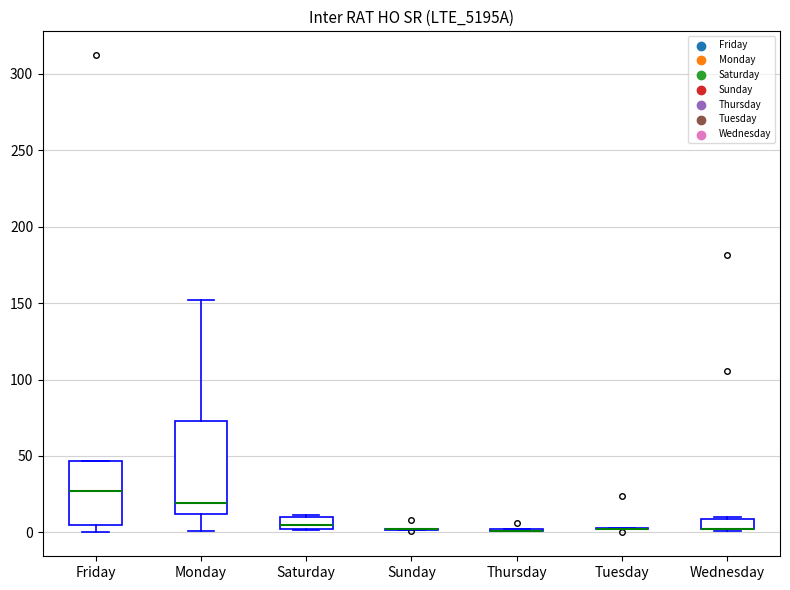

Comparing the boxes themselves (not the whiskers), which one is the tallest?

Monday